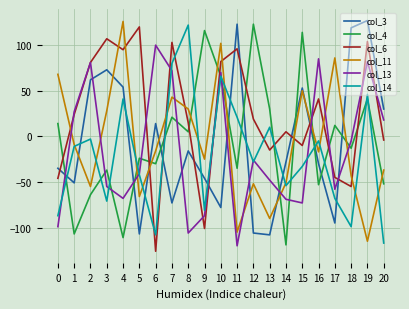

Is the value of col_14 at 10 greater than the value of col_4 at 11?

Yes